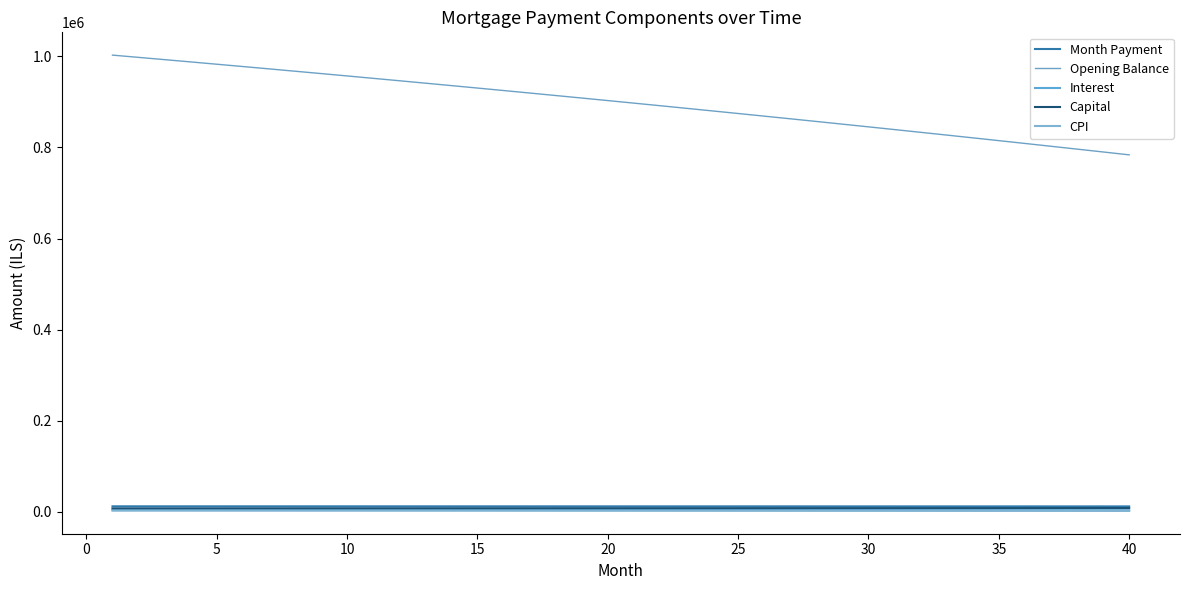

Which category has the lowest value across all series?

40